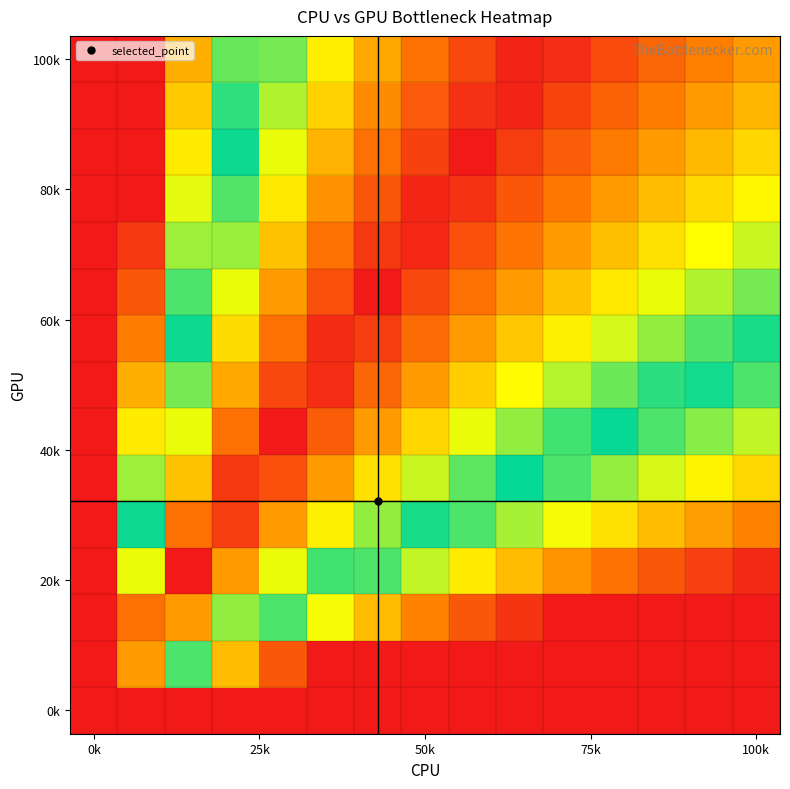

How many categories are shown in the chart?

15